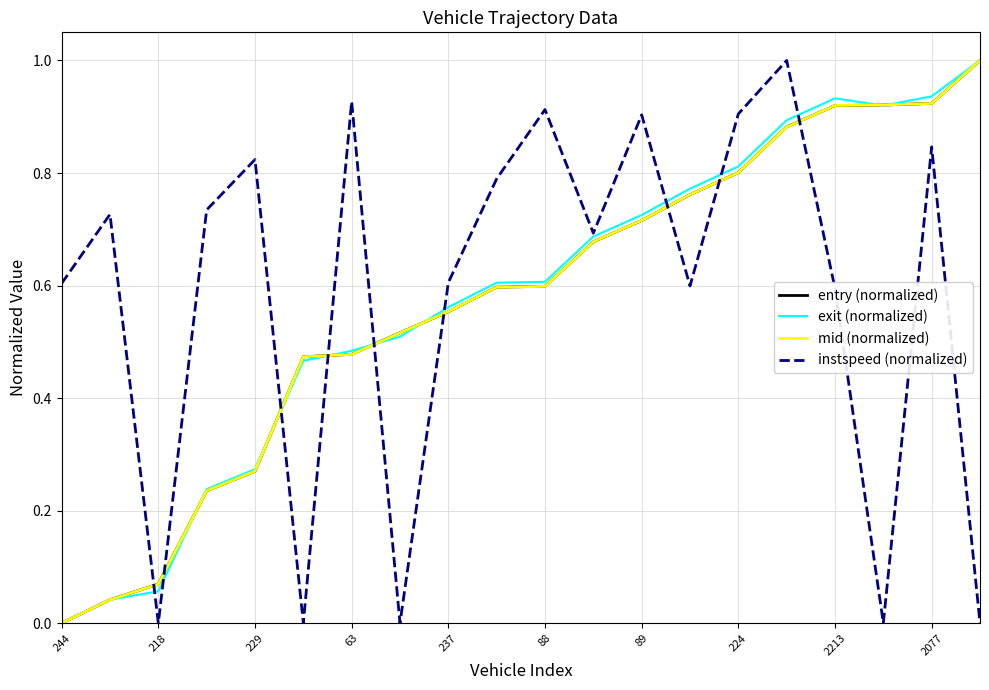

True or false: instspeed (normalized) and mid (normalized) cross at least once.

True